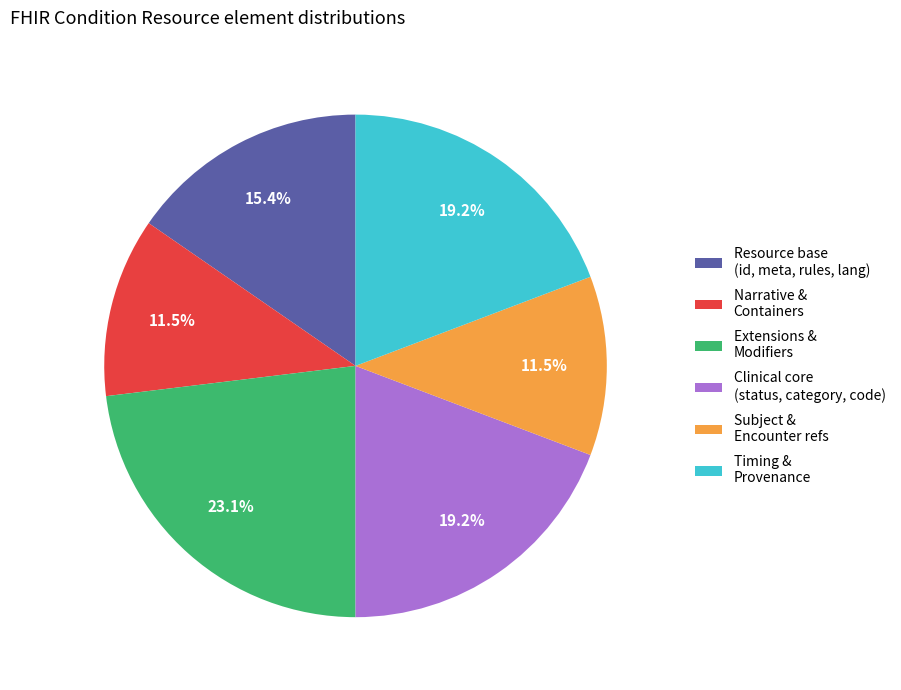

Does any single category account for the majority?

No